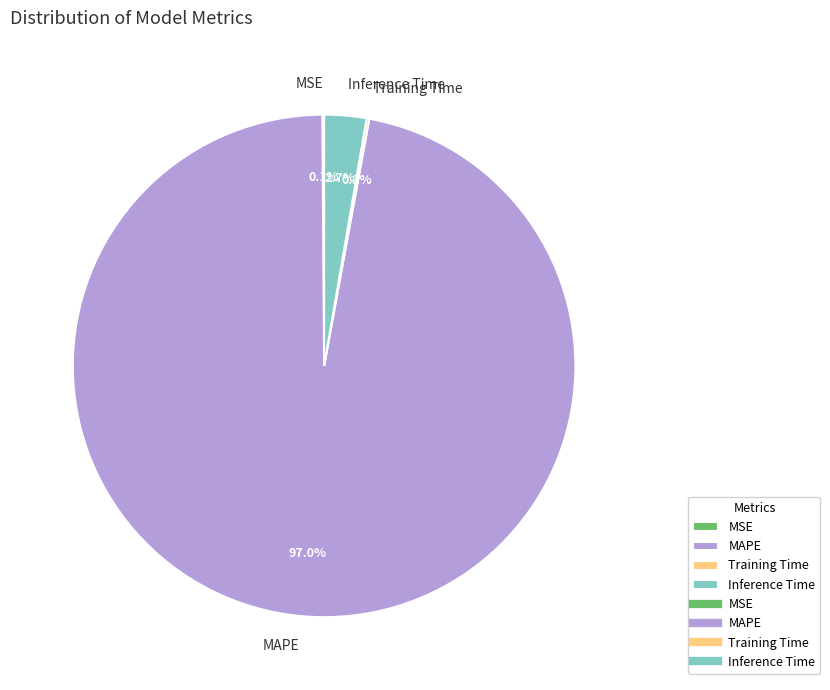

Which has a higher value, Inference Time or MAPE?

MAPE